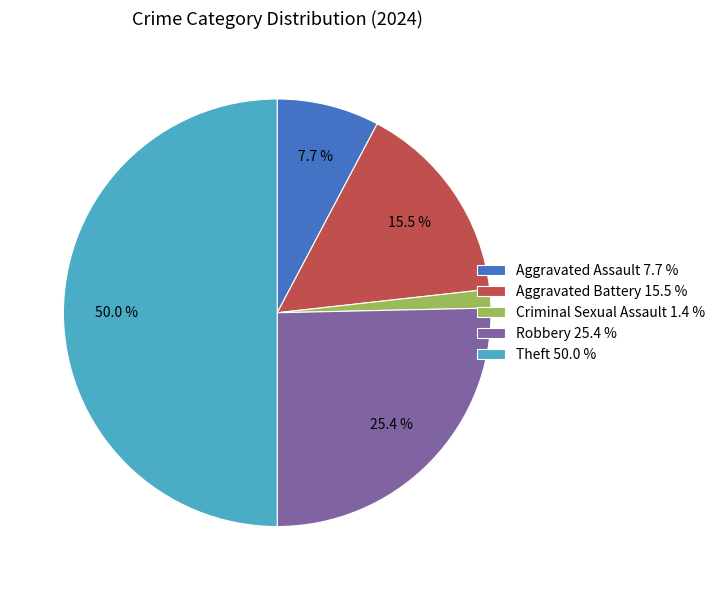

Does Aggravated Assault 7.7 % account for over 50% of the chart?

No